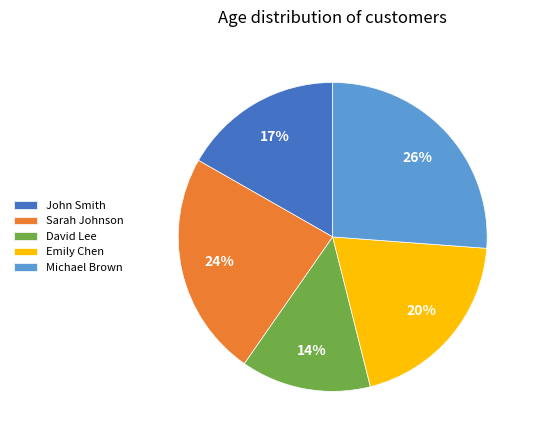

Rank the categories by value from lowest to highest.

David Lee, John Smith, Emily Chen, Sarah Johnson, Michael Brown